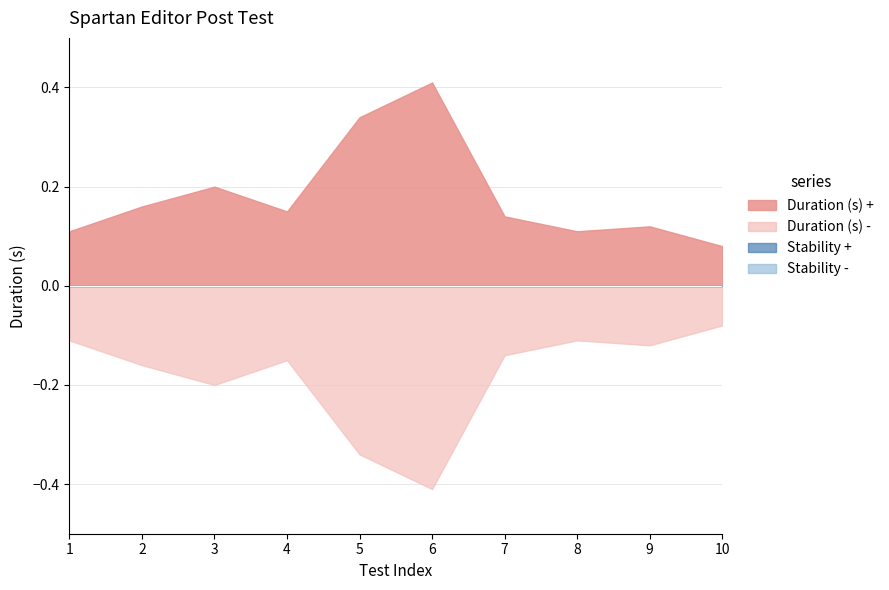

Rank the series at POST Spartan 6 - name from highest to lowest value.

Duration (s) +, Stability +, Stability -, Duration (s) -